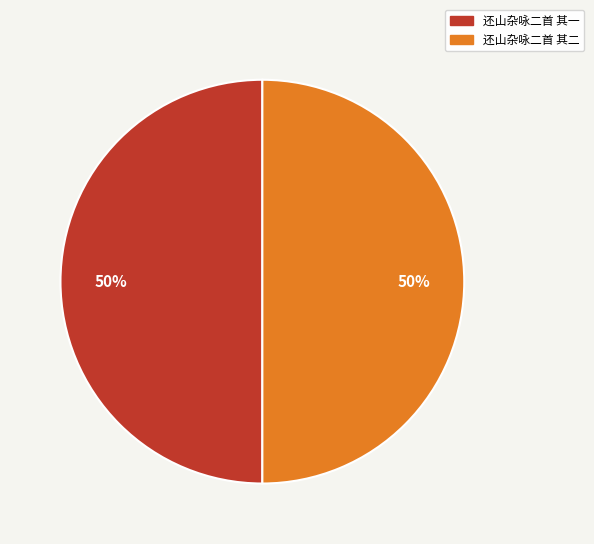

What percentage is the 还山杂咏二首 其一 slice, to the nearest percent?

50%